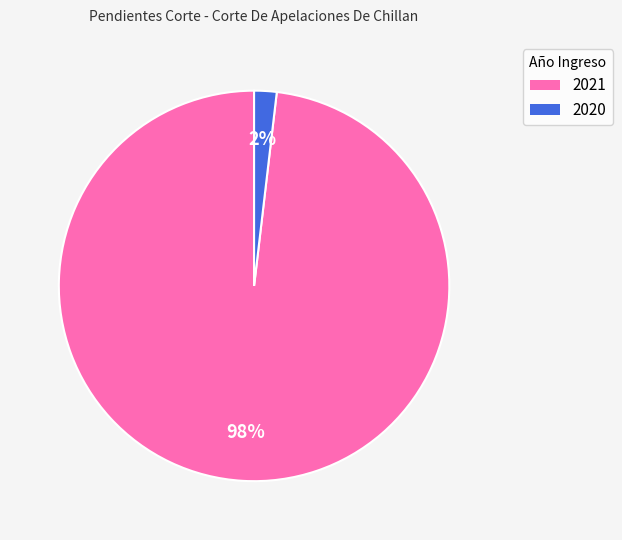

Is the sum of 2020 and 2021 greater than half?

Yes